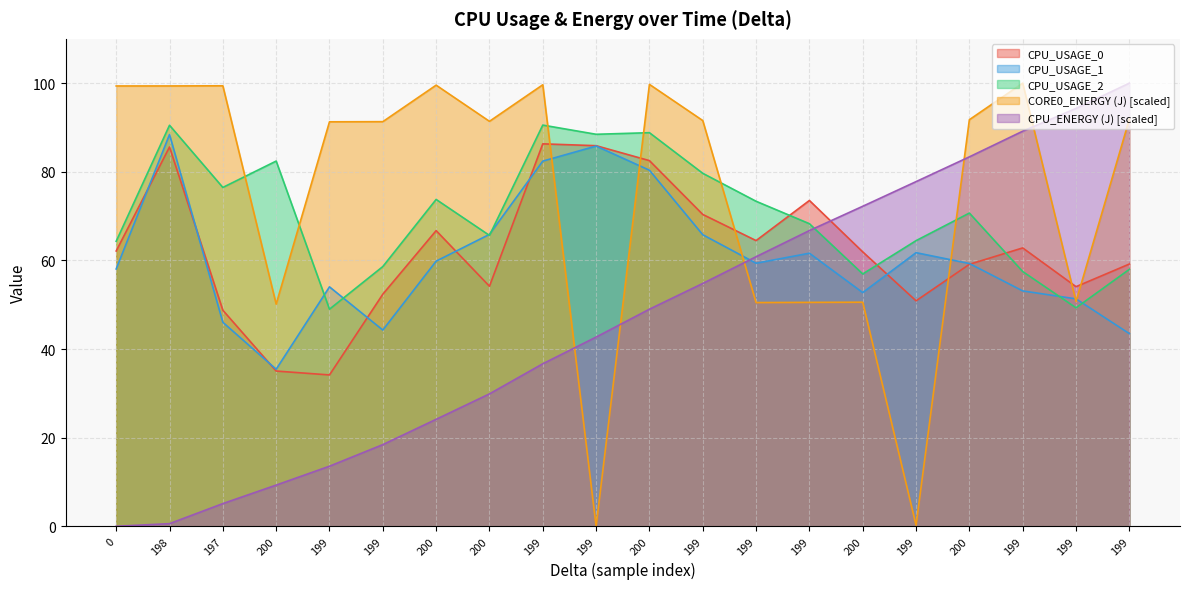

How many times do CPU_USAGE_1 and CPU_USAGE_0 cross each other?

8